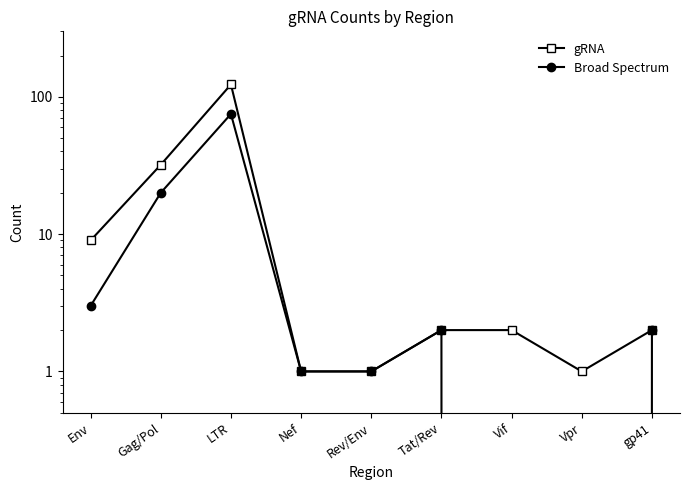

What is the value of the Broad Spectrum point at the 2nd from the left?

20